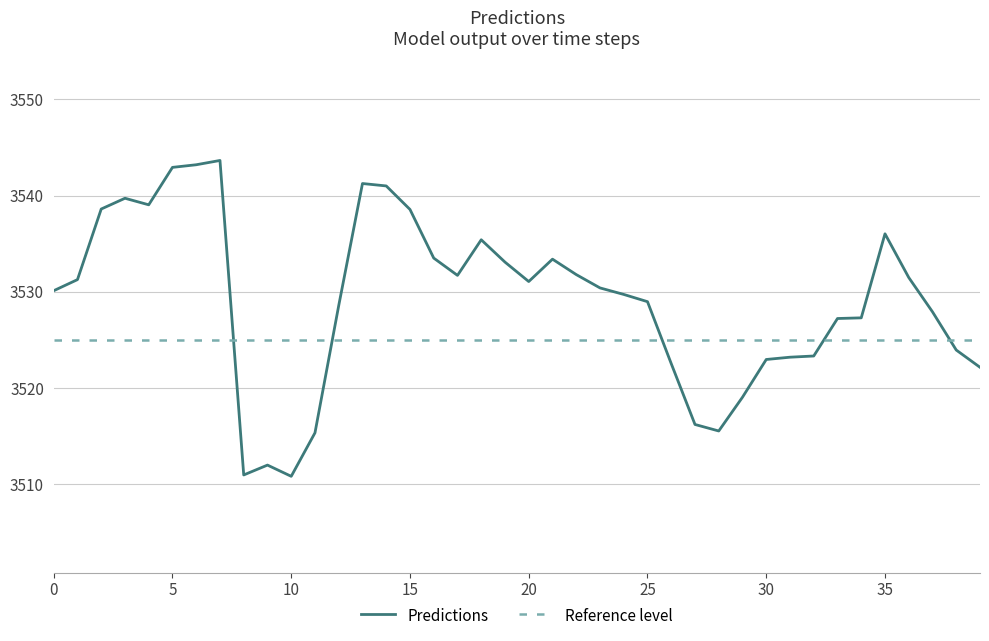

Where is the first local minimum?

4